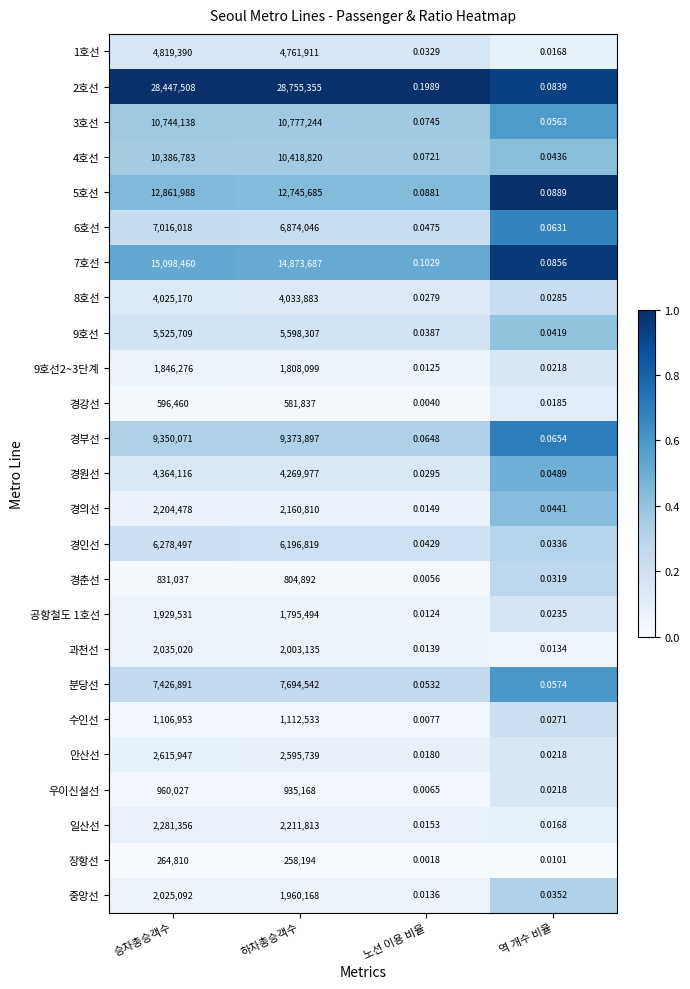

Rank the categories by 9호선2~3단계 value from highest to lowest.

승차총승객수, 하차총승객수, 역 개수 비율, 노선 이용 비율